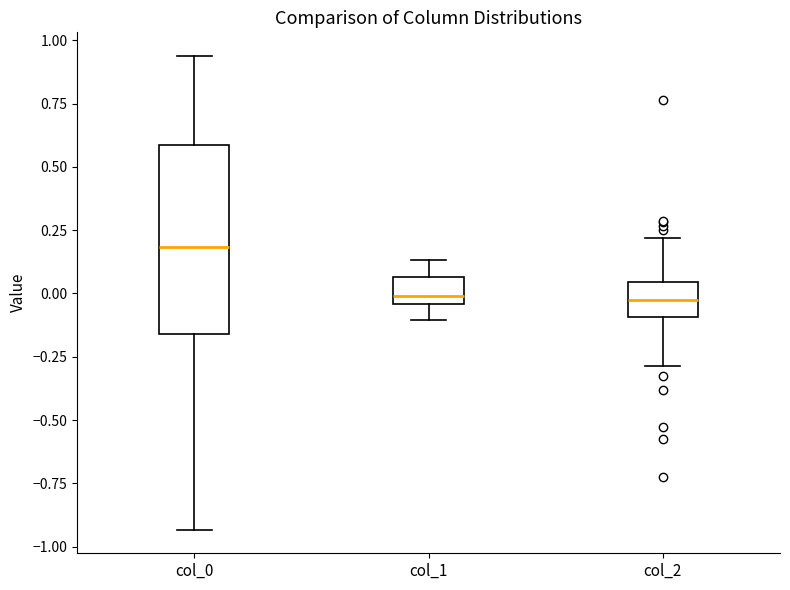

Which box has the highest median line?

col_0